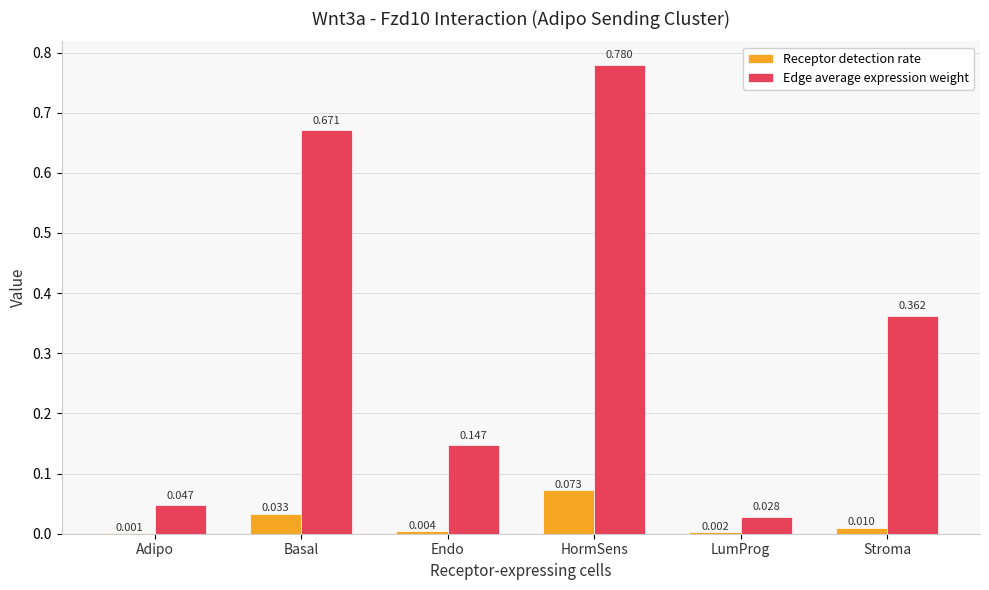

Which category has the highest value in the Receptor detection rate series?

HormSens